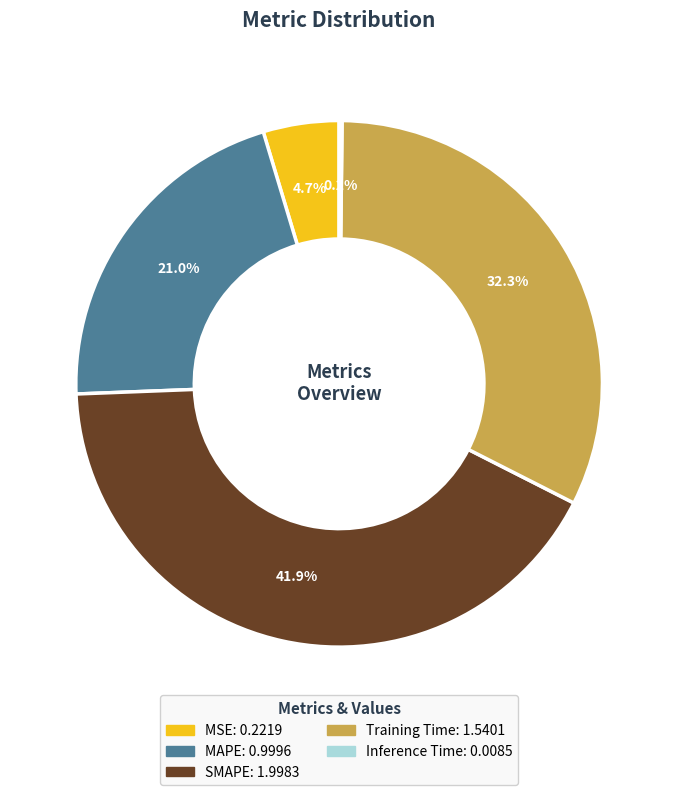

To the nearest percent, what is the difference between the Training Time and SMAPE slice percentages?

10%